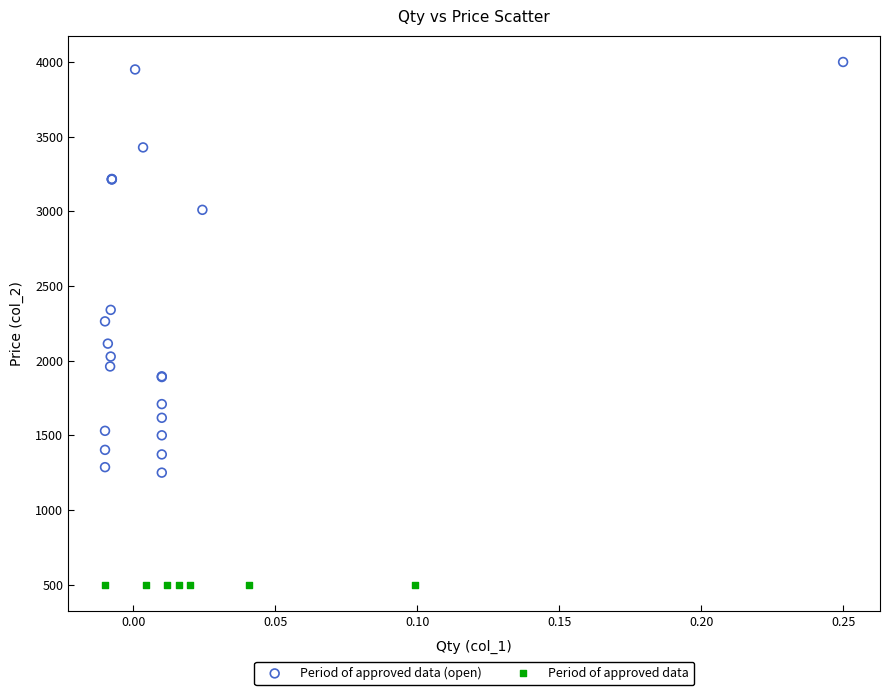

Which series reaches the maximum Y coordinate?

Period of approved data (open)